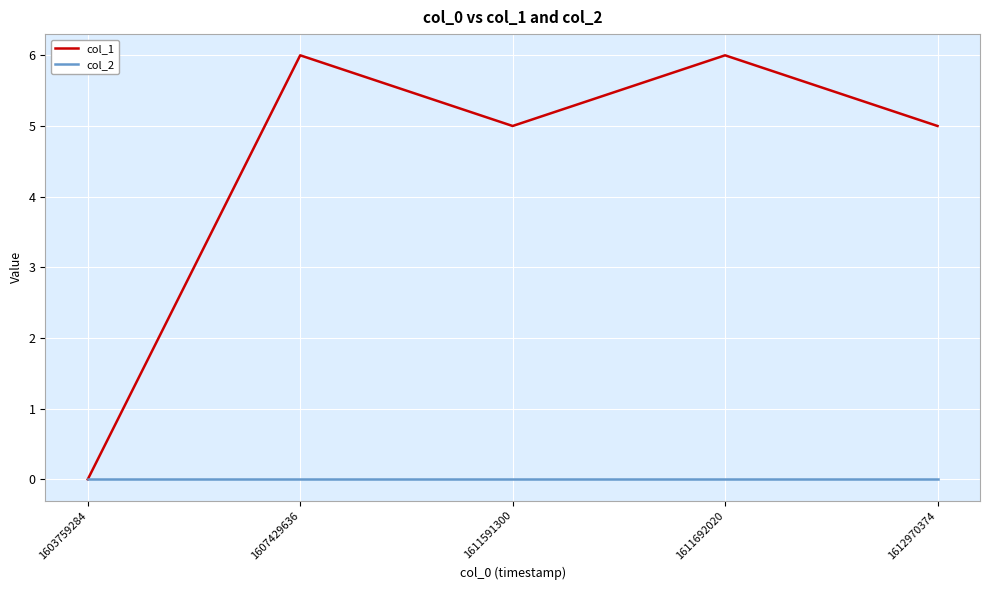

What is the maximum value shown in the chart?

6